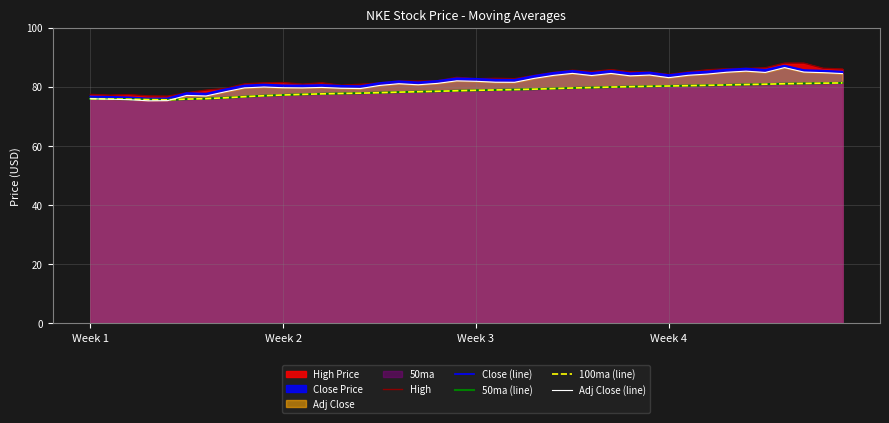

List the series in order of their peak value, highest first.

High, Close (line), Adj Close (line), 50ma (line), 100ma (line)